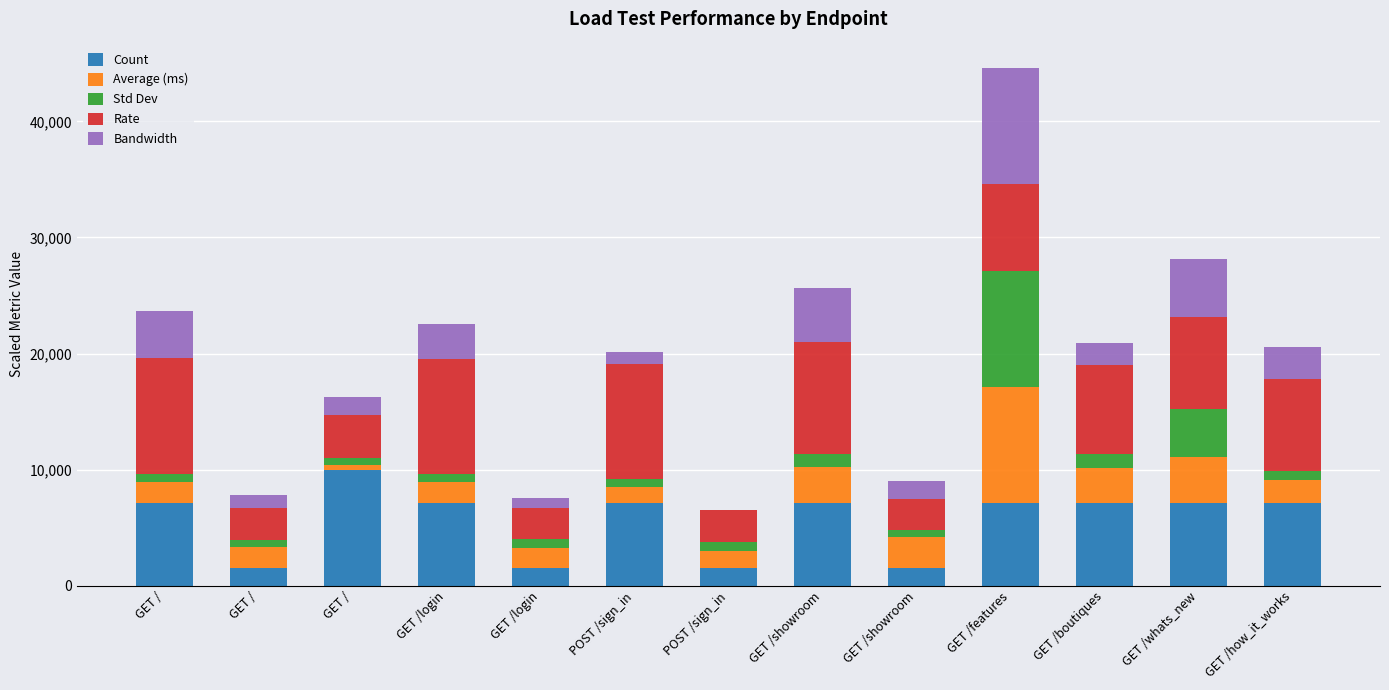

The value of Bandwidth at GET /login is 470.4. True or false?

False